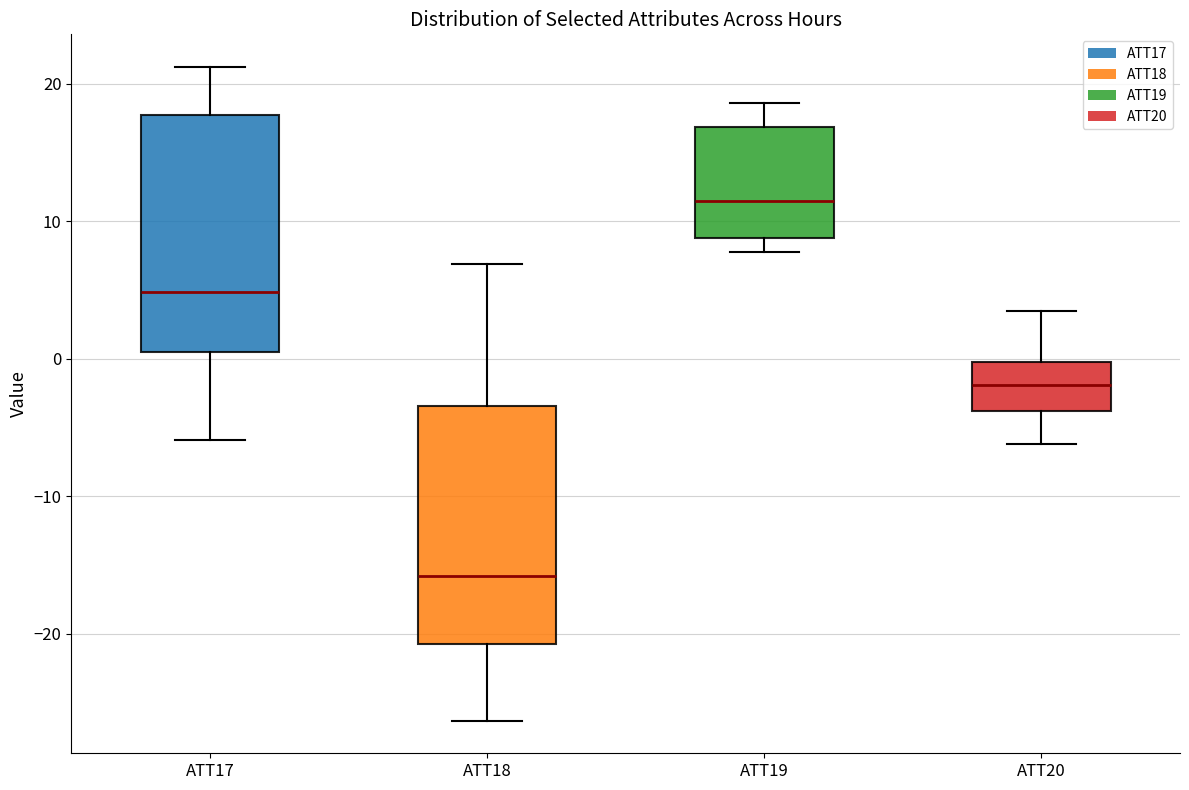

Reading left to right, transcribe this box plot: for each box, give where its median line is, the range the box spans, and where its two whiskers end, as read against the y-axis. The values are not printed on the chart, so give them approximately, as read against the axis.

ATT17: median 5, box 1 to 18, whiskers -6 to 21
ATT18: median -16, box -21 to -3, whiskers -26 to 7
ATT19: median 11, box 9 to 17, whiskers 8 to 19
ATT20: median -2, box -4 to 0, whiskers -6 to 3